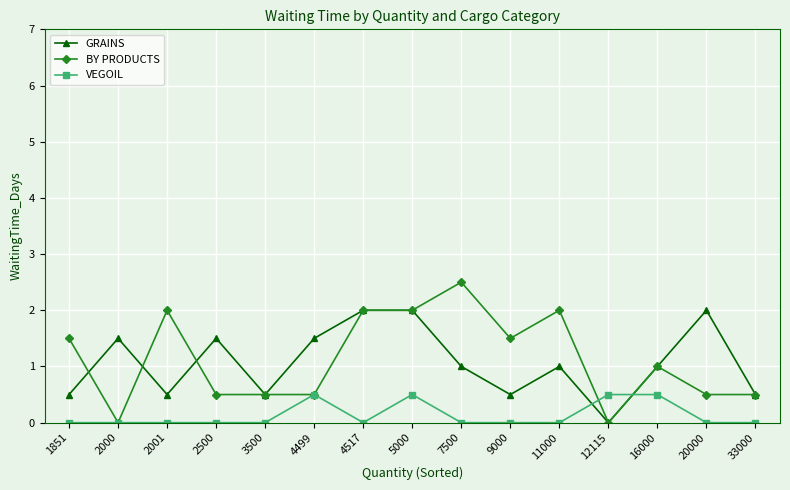

True or false: VEGOIL has a value of 0.8 at 5000.

False